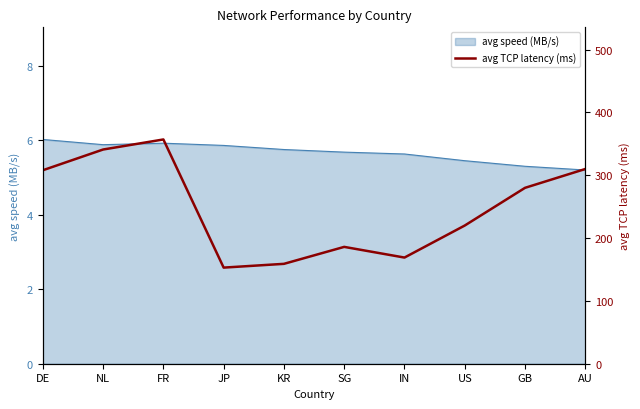

The avg speed (MB/s) series shows 7.8 at US. True or false?

False